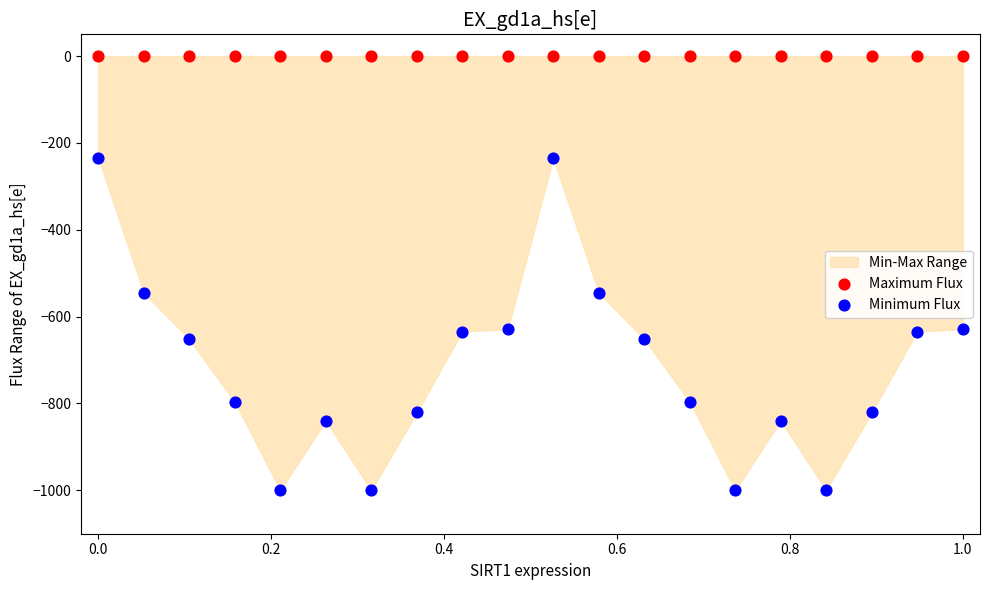

Which series contains the lowest Y value?

Minimum Flux